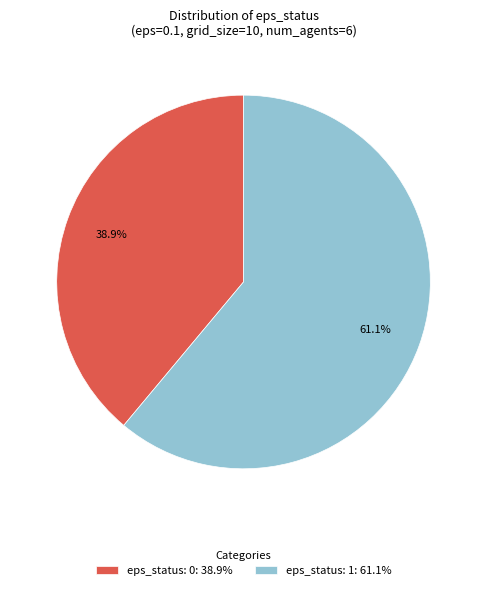

What is the largest slice in the pie chart?

eps_status: 1: 61.1%